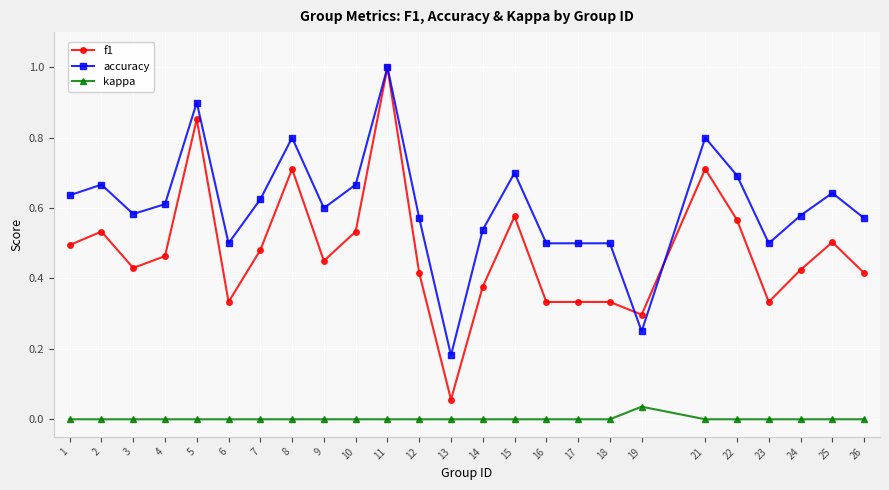

Which series has the widest spread of values?

f1